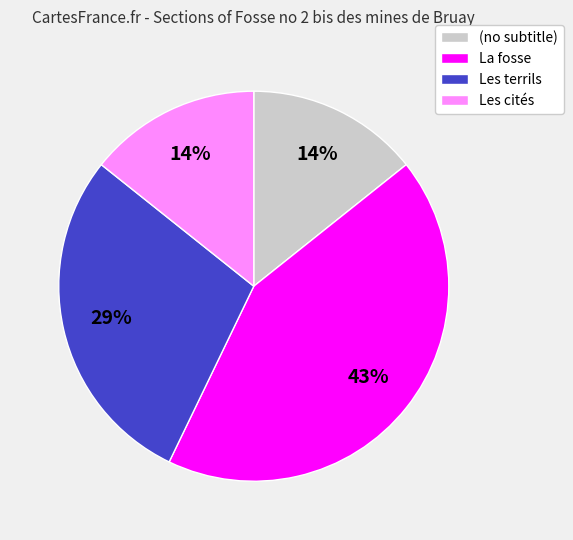

Approximately how many times larger is the value at Les cités compared to La fosse?

0.3